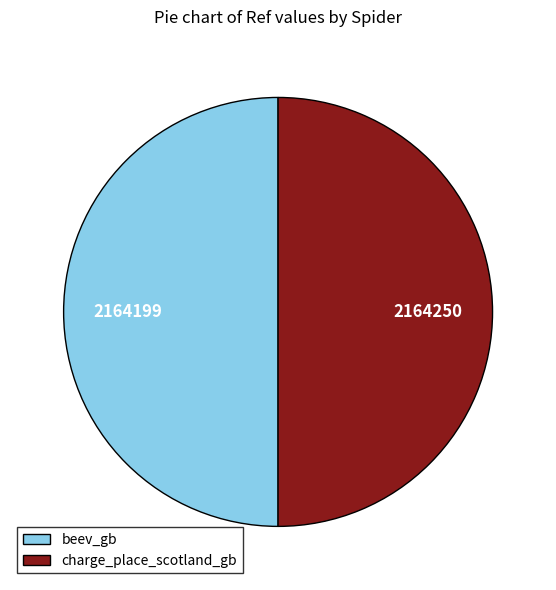

What is the ratio of the value at charge_place_scotland_gb to the value at beev_gb?

1.0